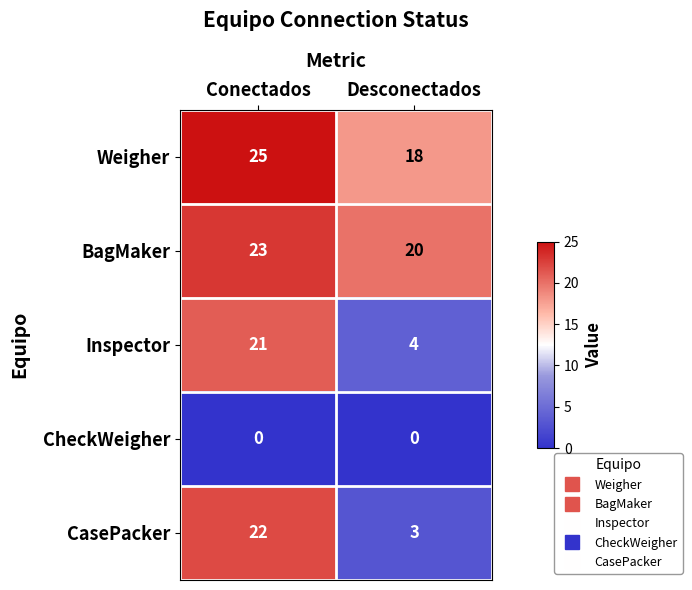

What is the difference between the maximum and minimum values in the Weigher series?

7